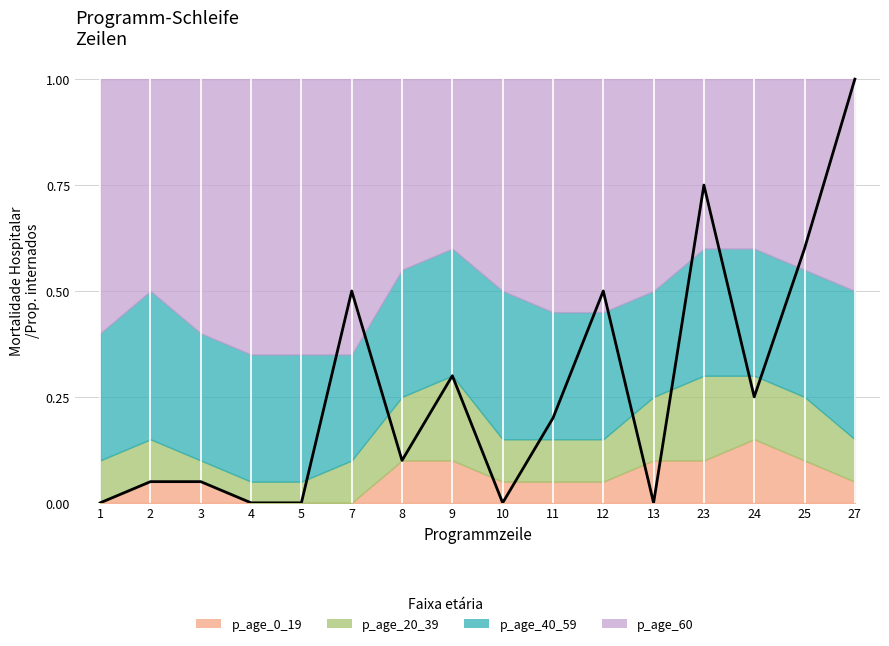

Reading left to right, list all the values displayed in this chart.

p_age_0_19: 0.0	0.1	0.1	0.0	0.0	0.0	0.1	0.1	0.1	0.1	0.1	0.1	0.1	0.1	0.1	0.1
p_age_20_39: 0.1	0.1	0.1	0.1	0.1	0.1	0.1	0.2	0.1	0.1	0.1	0.1	0.2	0.1	0.1	0.1
p_age_40_59: 0.3	0.3	0.3	0.3	0.3	0.2	0.3	0.3	0.3	0.3	0.3	0.2	0.3	0.3	0.3	0.3
p_age_60: 0.6	0.5	0.6	0.7	0.7	0.7	0.5	0.4	0.5	0.6	0.6	0.5	0.4	0.4	0.5	0.5